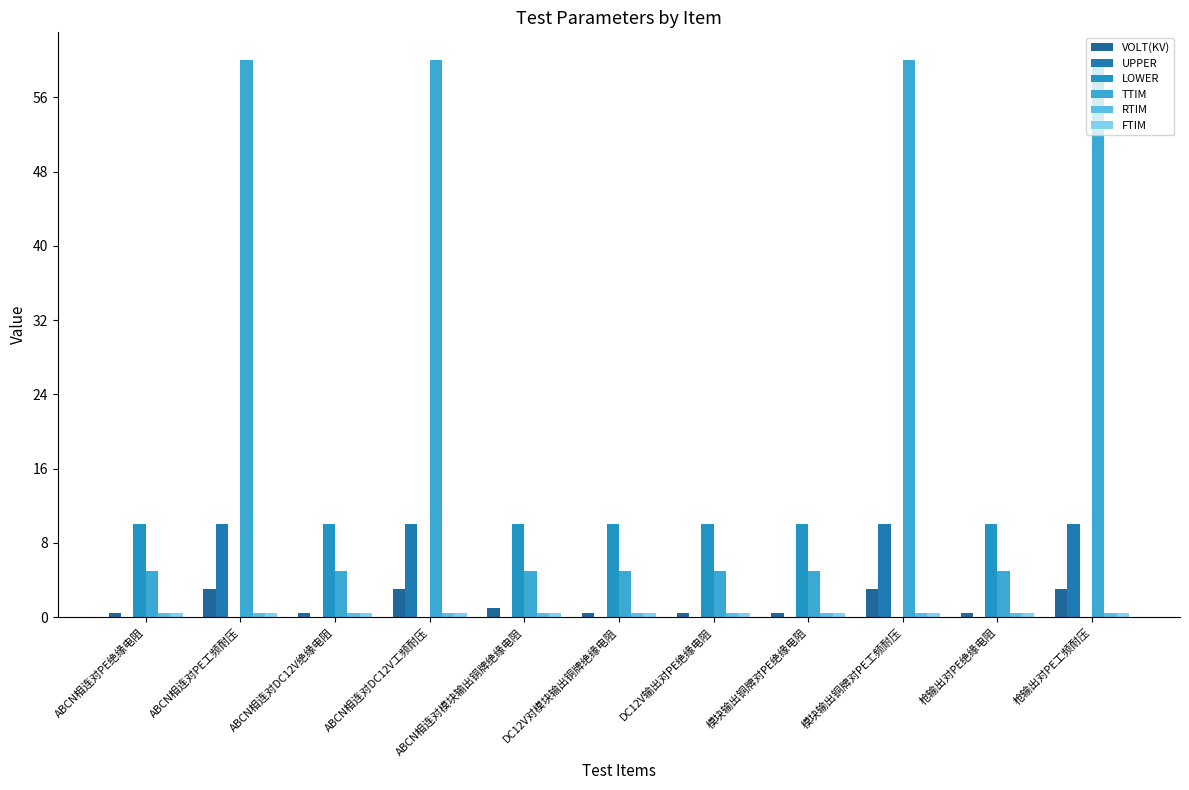

Is it true that TTIM equals 5.0 at ABCN相连对PE绝缘电阻?

True